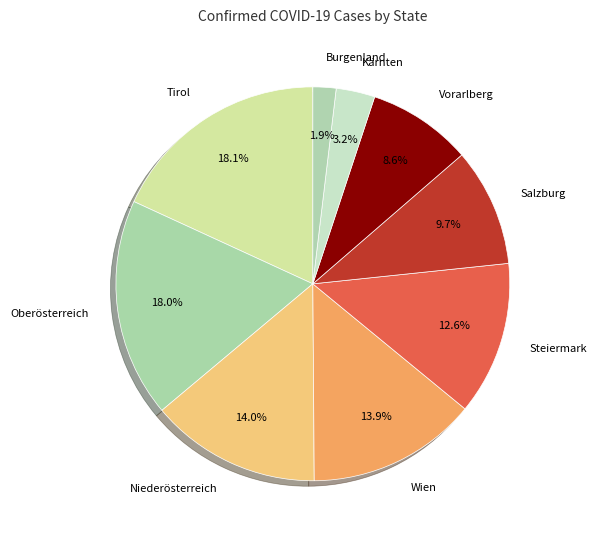

How many segments does this pie chart have?

9